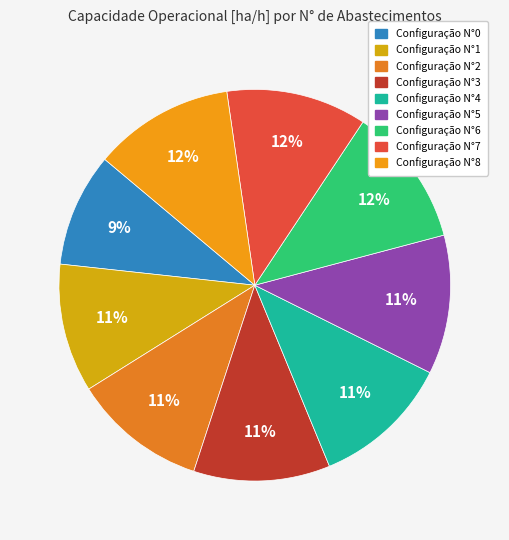

How many slices are in this pie chart?

9